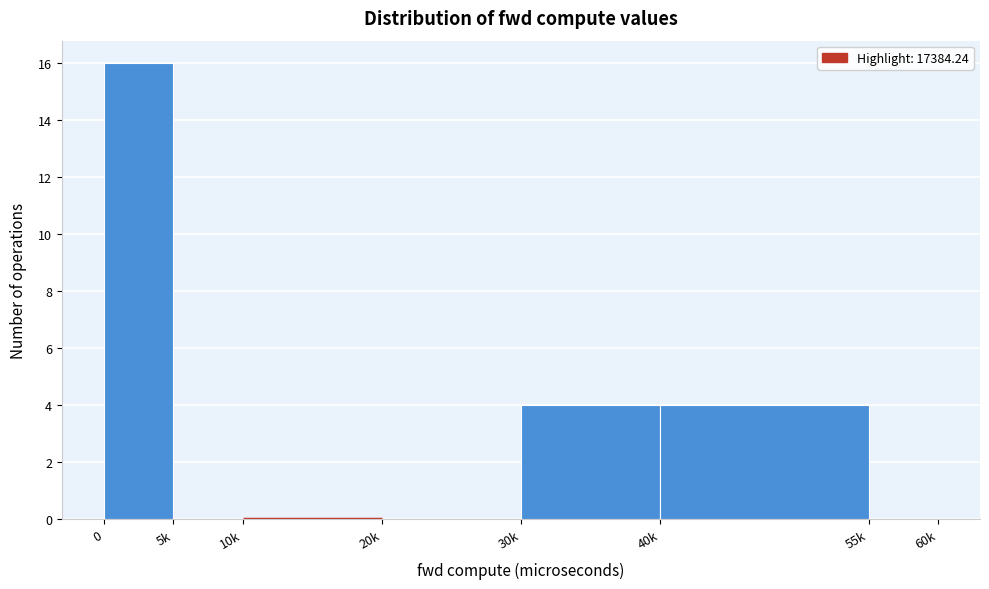

Reading left to right, list all the values displayed in this chart.

0=16	5k=0	10k=0	20k=0	30k=4	40k=4	55k=0